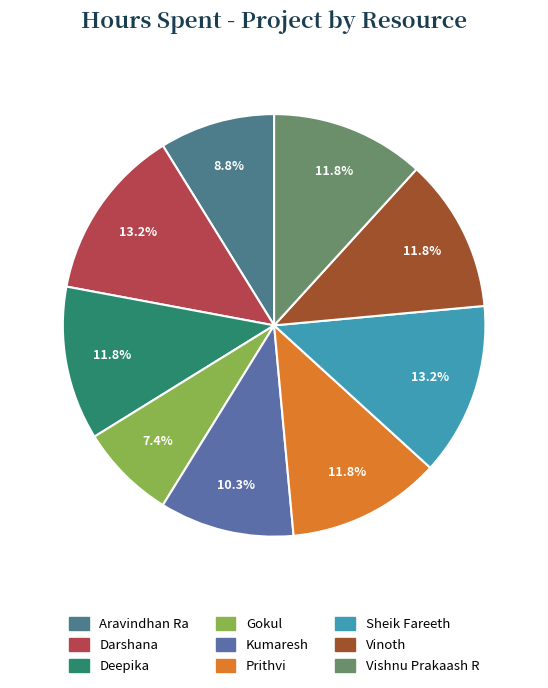

What percentage is the Vinoth slice, to the nearest percent?

12%